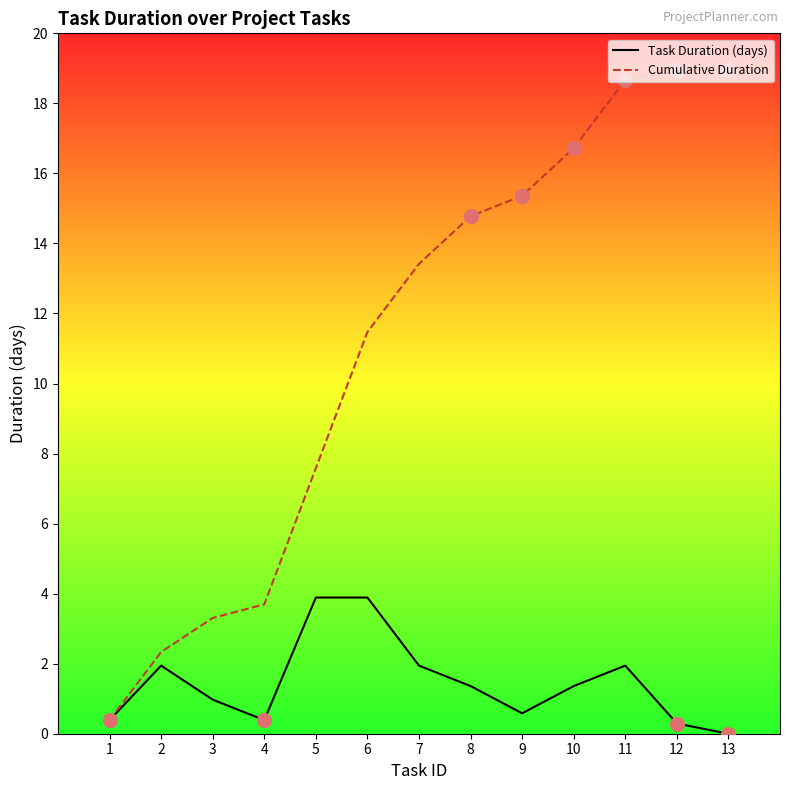

How many series are shown in this chart?

2